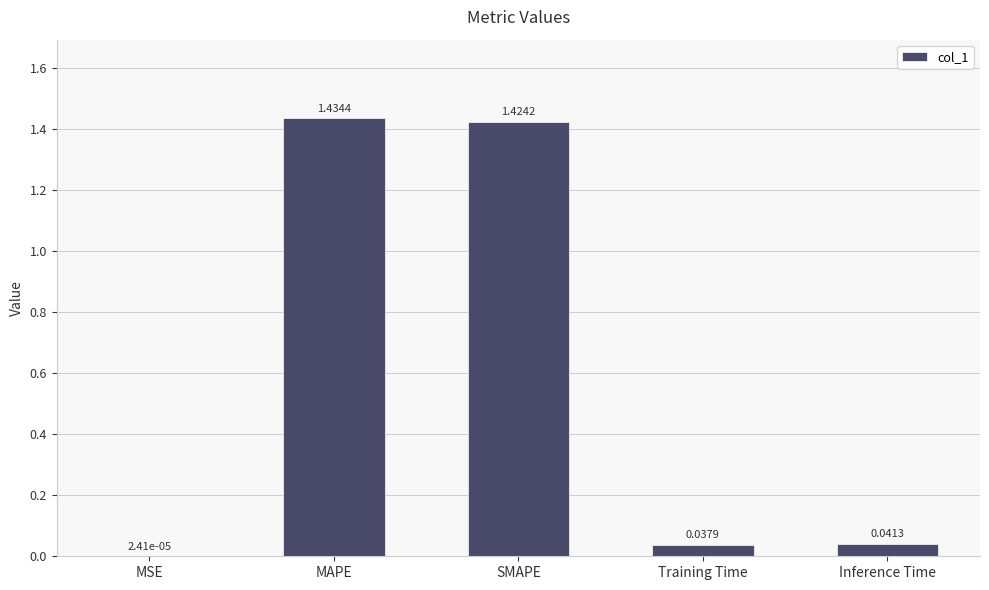

What is the sum of the values at Training Time and MAPE?

1.5